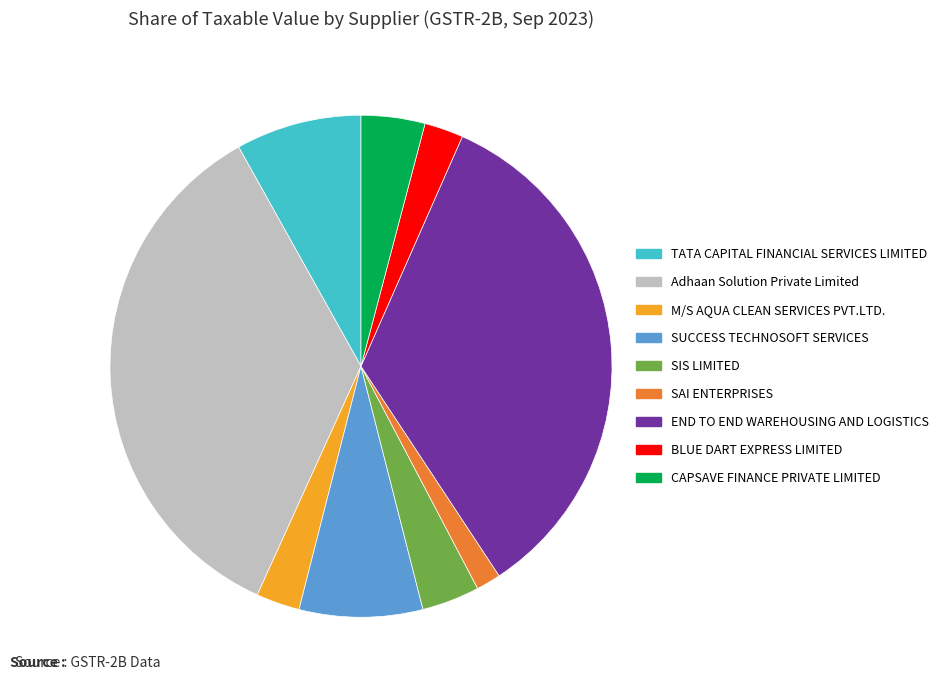

Approximately how many times larger is the value at TATA CAPITAL FINANCIAL SERVICES LIMITED compared to SIS LIMITED?

2.2